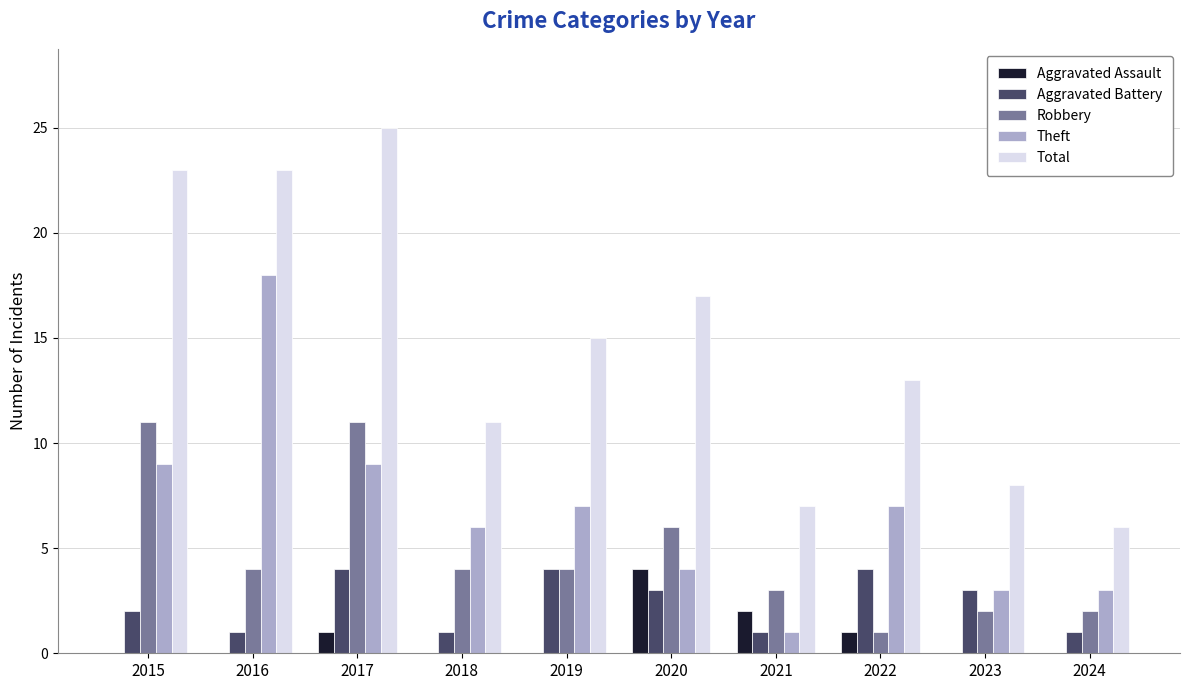

Is the value of Theft at 2023 greater than the value of Robbery at 2020?

No